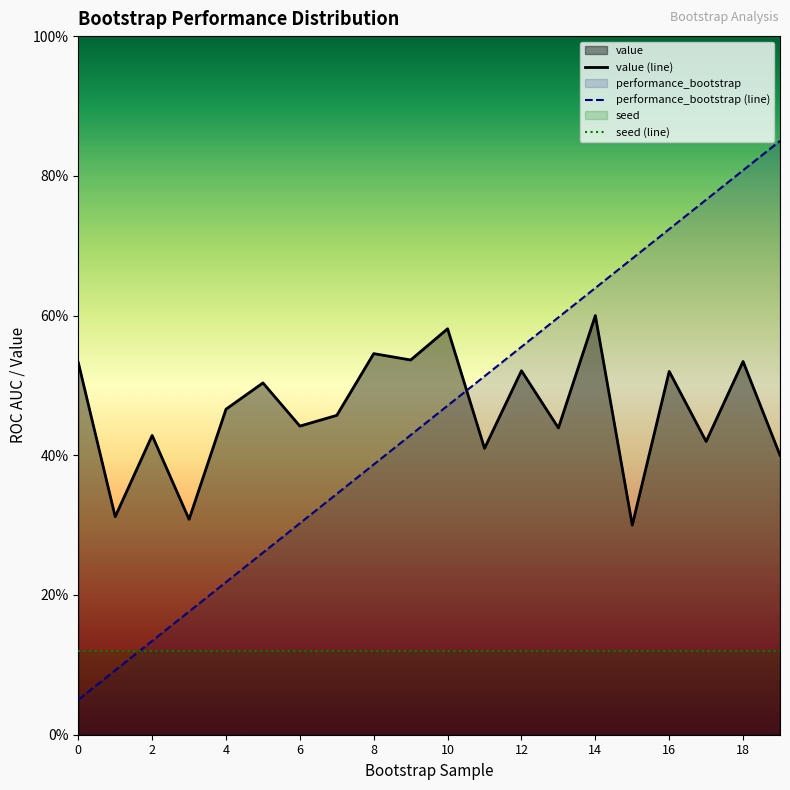

Count the number of categories in the chart.

20